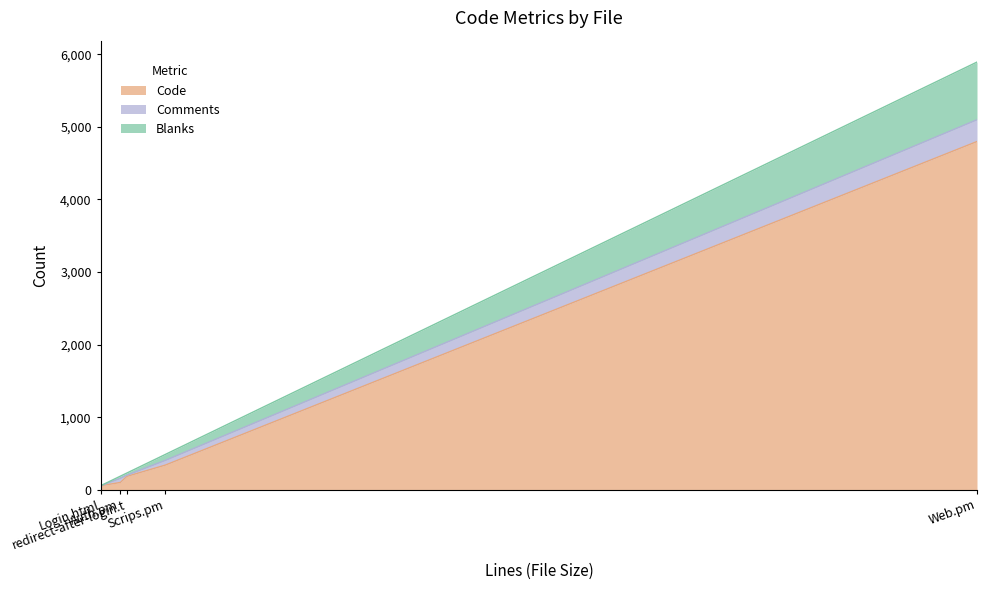

Rank the categories by Blanks value from lowest to highest.

Login.html, redirect-after-login.t, Auth.pm, Scrips.pm, Web.pm